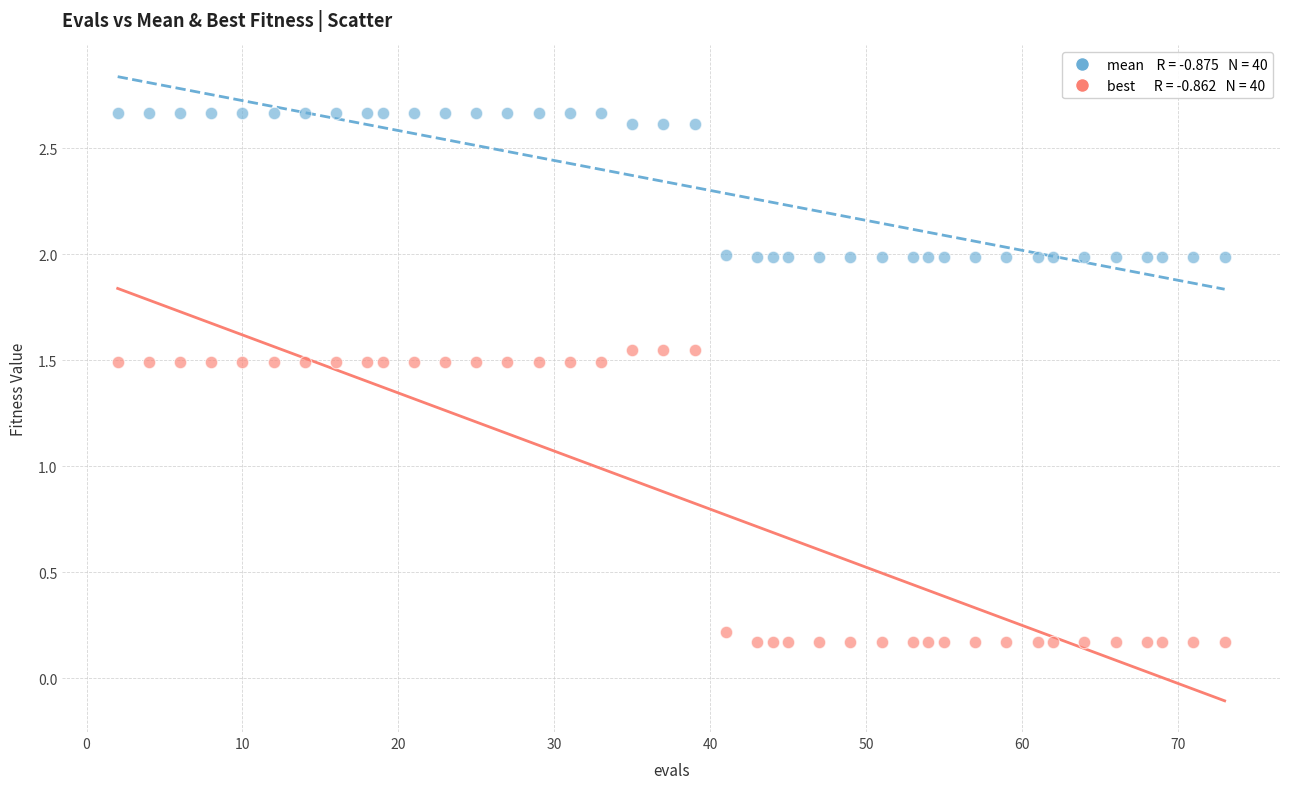

Across all data points, what is the range of Y values (max minus min)?

2.5